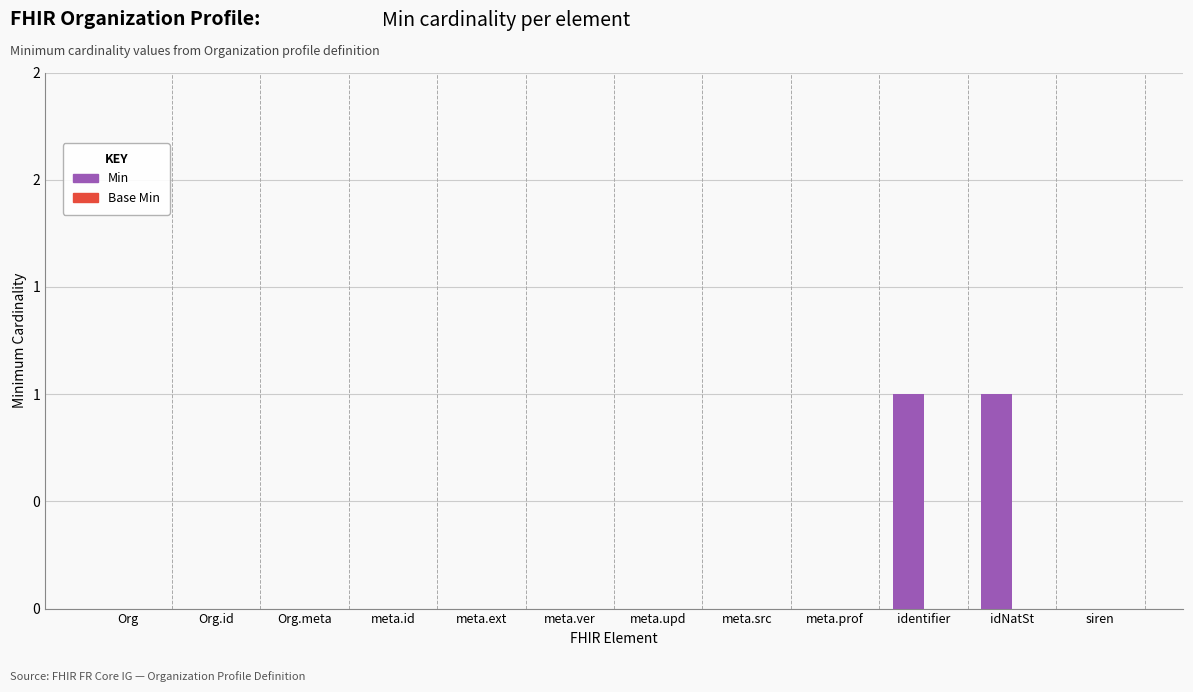

Are the bars horizontal?

No